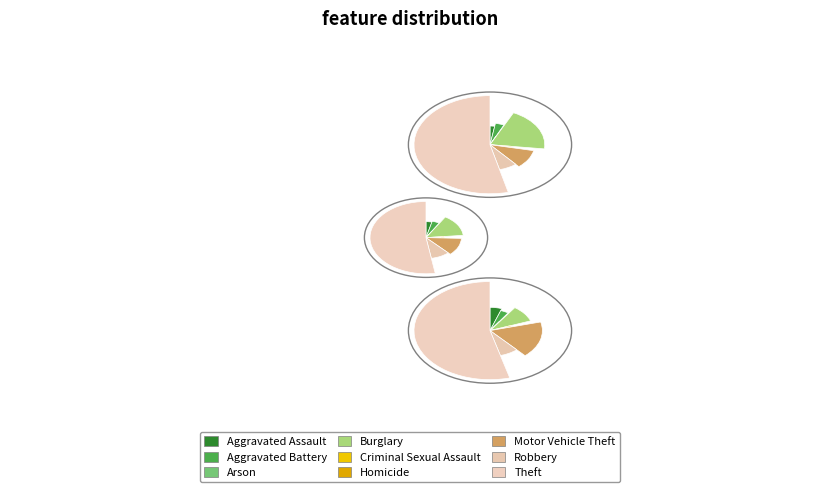

Is there any slice that represents more than half of the pie?

Yes